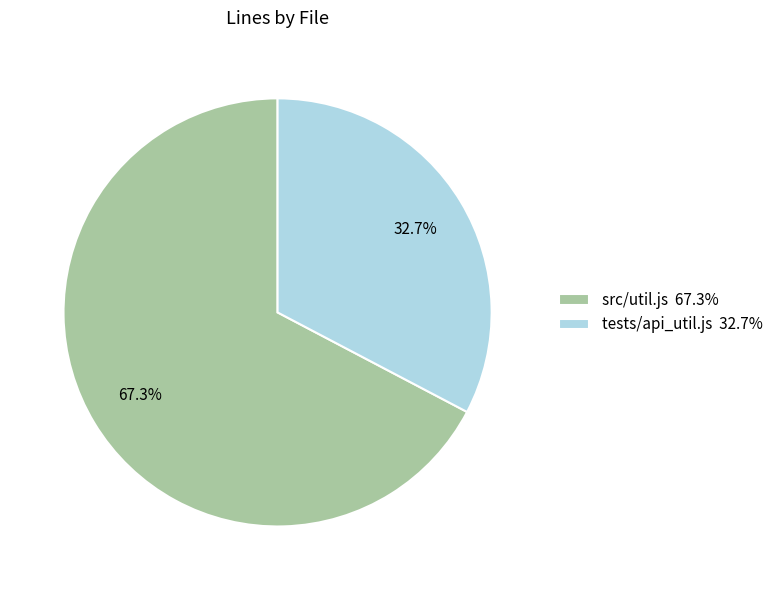

What is the majority slice?

src/util.js